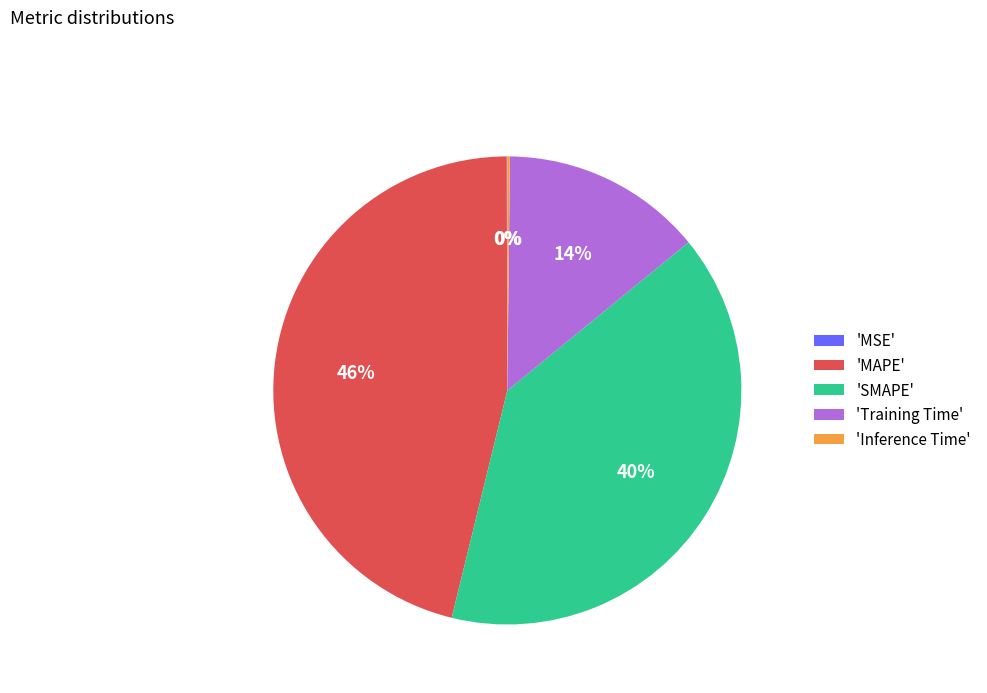

To the nearest percent, what percentage of the pie is 'Training Time'?

14%